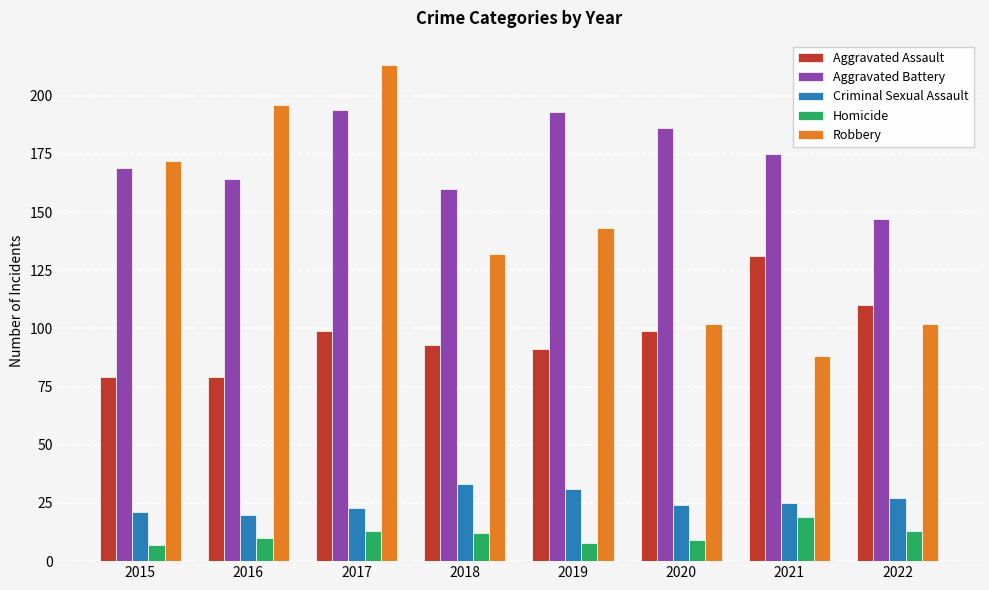

How many distinct data groups are displayed?

5